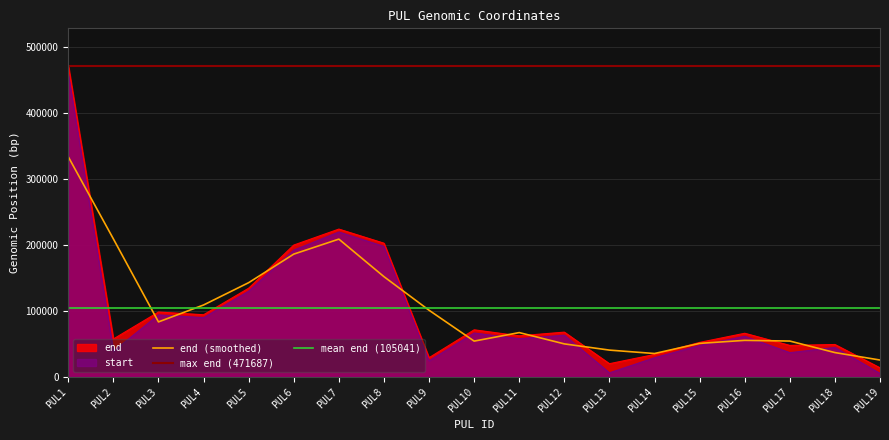

What is the greatest value displayed?

471687